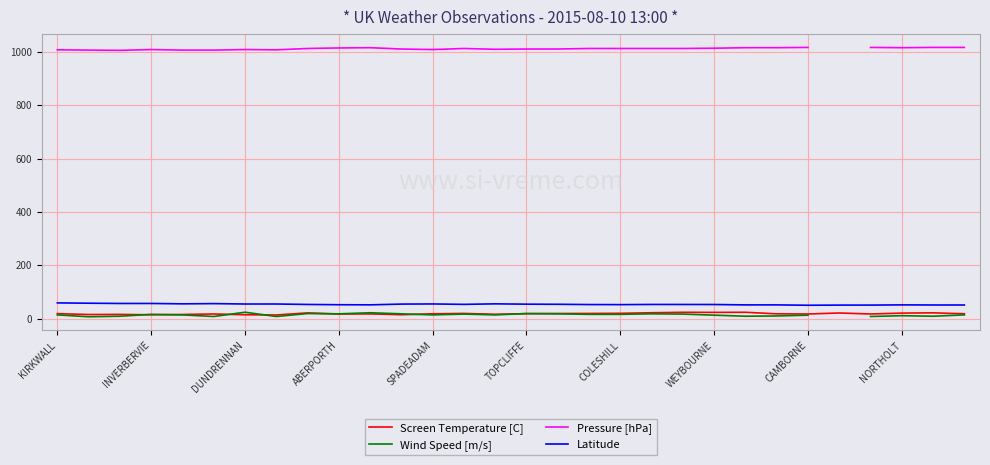

What is the spread (max minus min) of values at 29?

1003.0